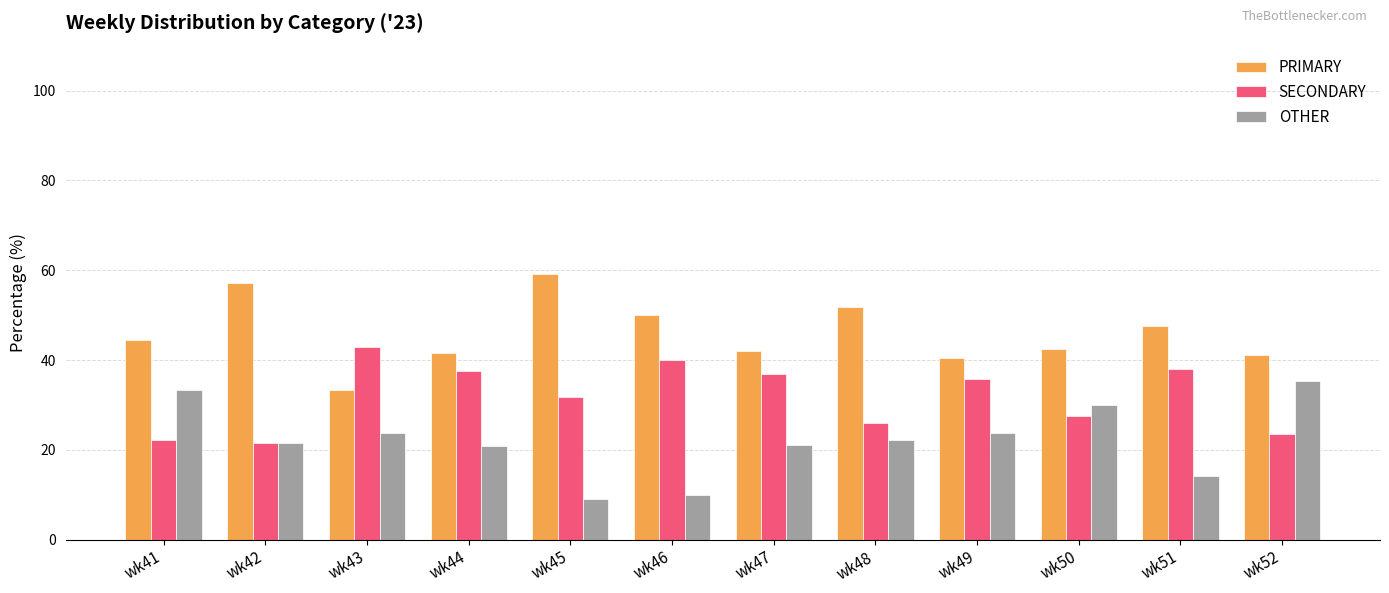

What is the difference between the highest and lowest values at wk51?

33.3